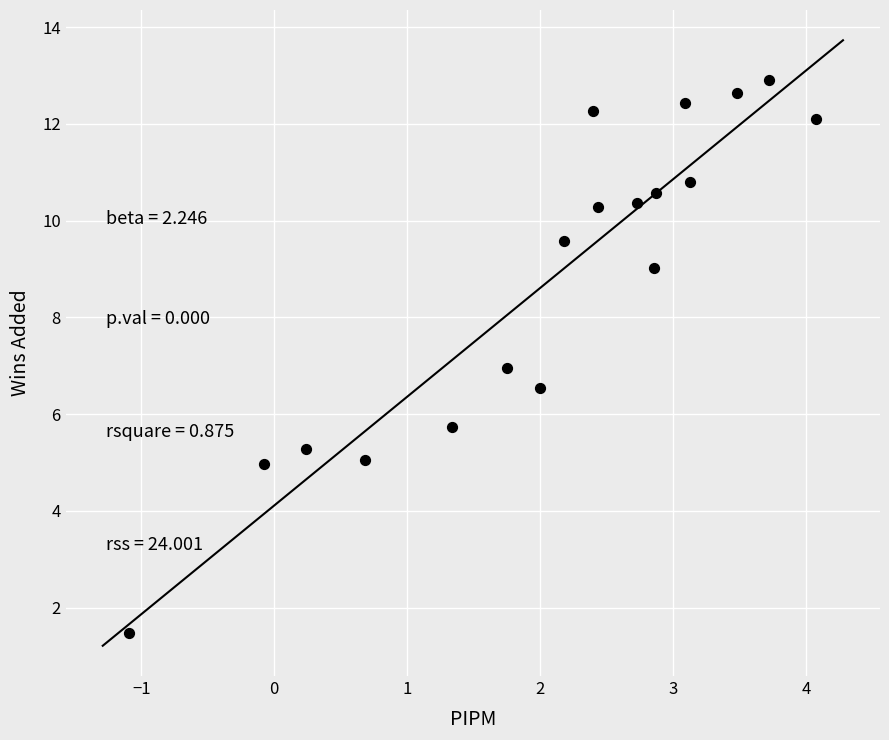

What is the range of X values (max minus min)?

5.2